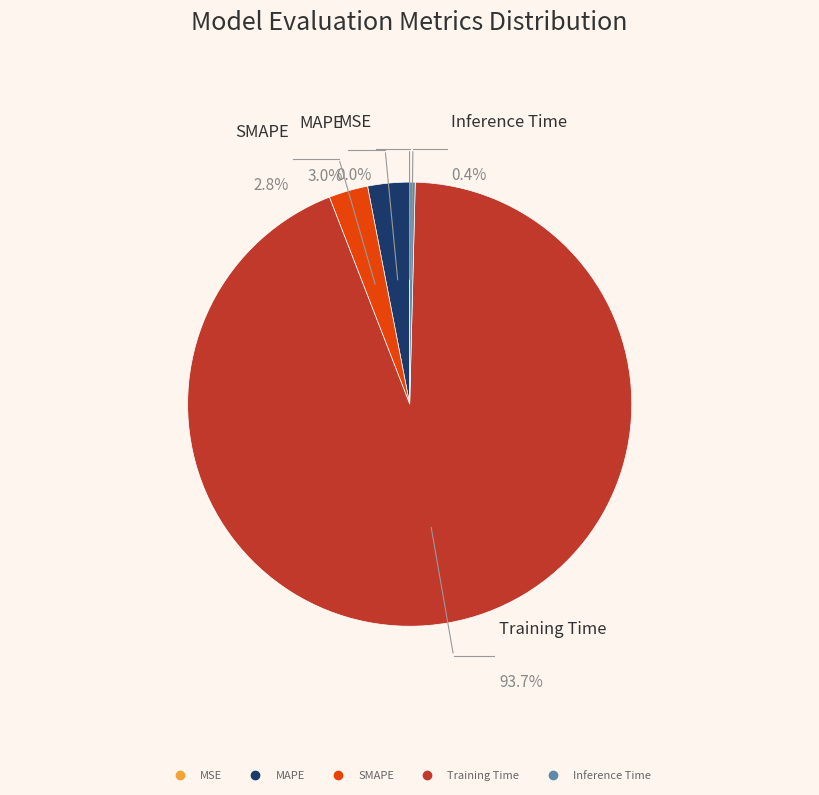

What is the largest slice in the pie chart?

Training Time